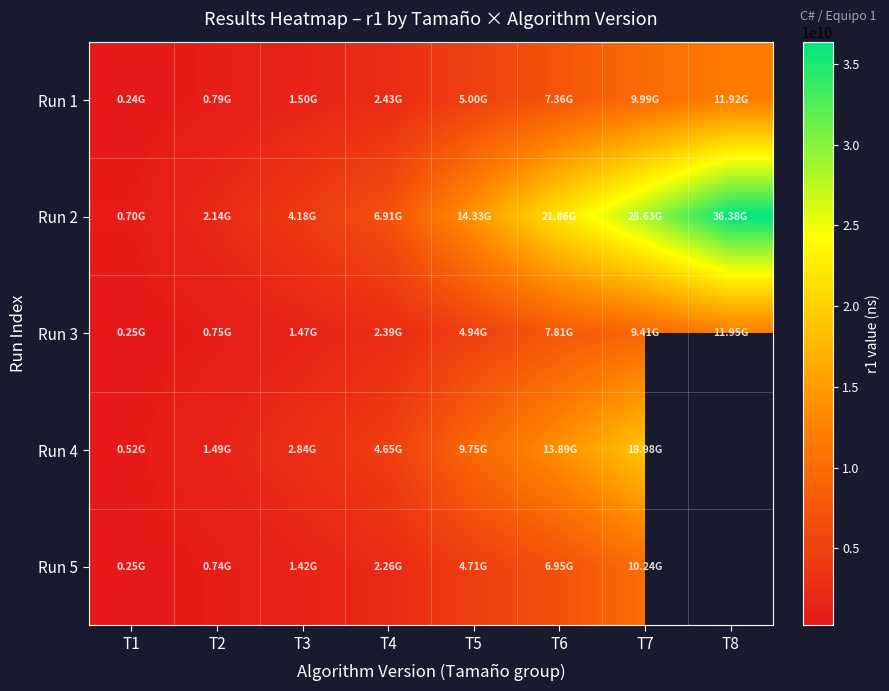

How many data points does each series have?

8